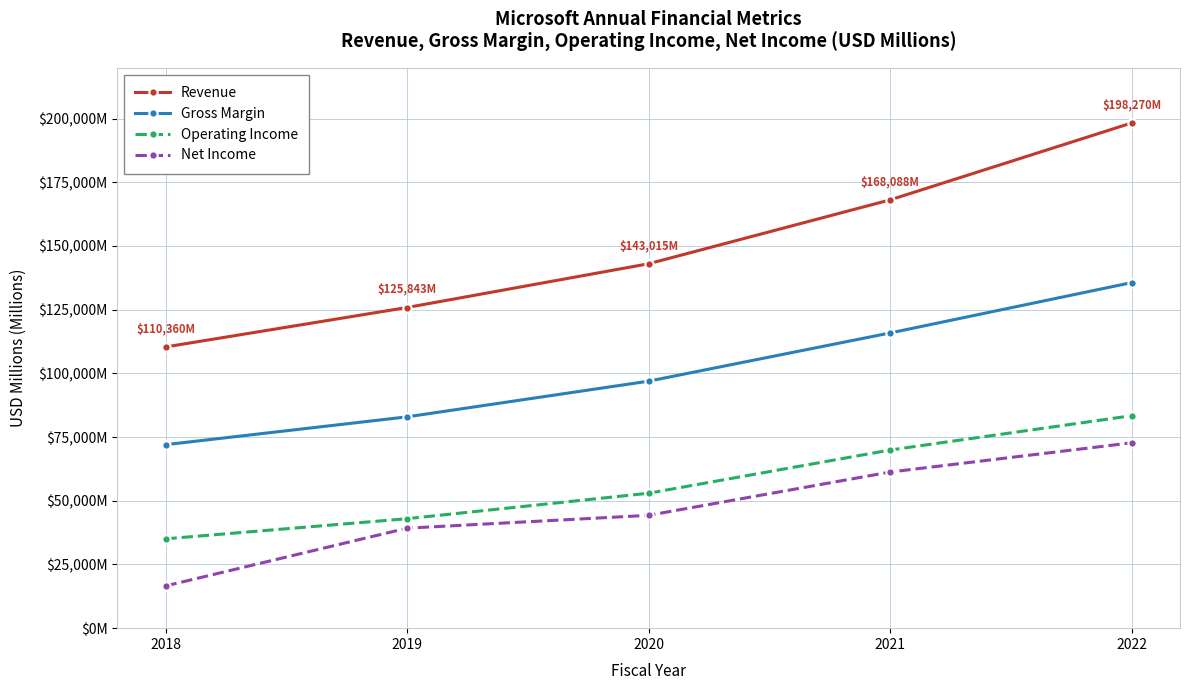

Is it true that Revenue equals 125843 at 2019?

True